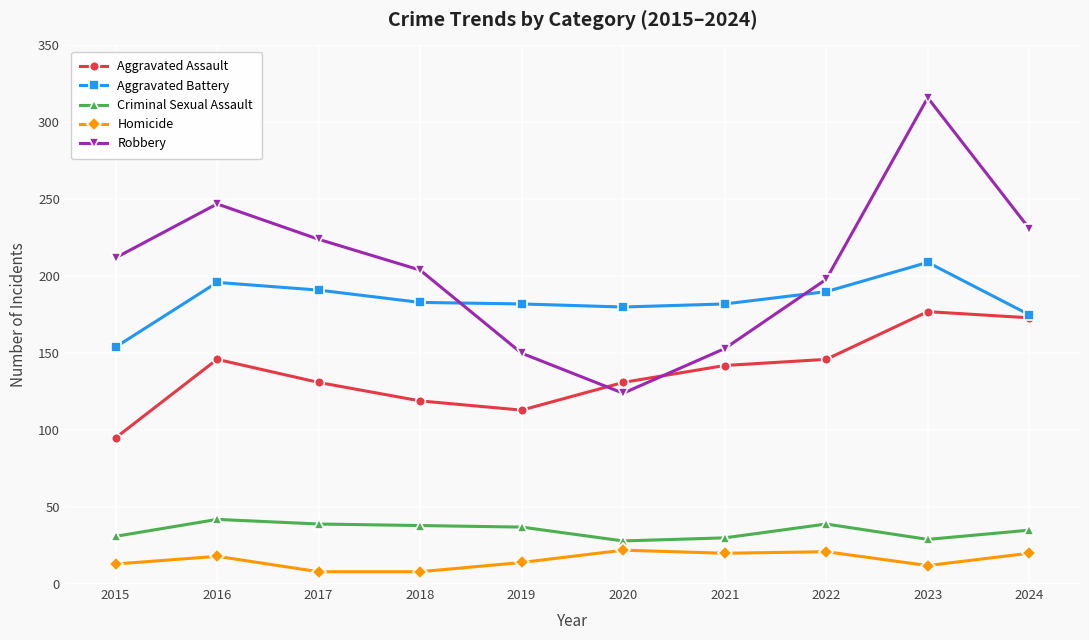

How many distinct data groups are displayed?

5